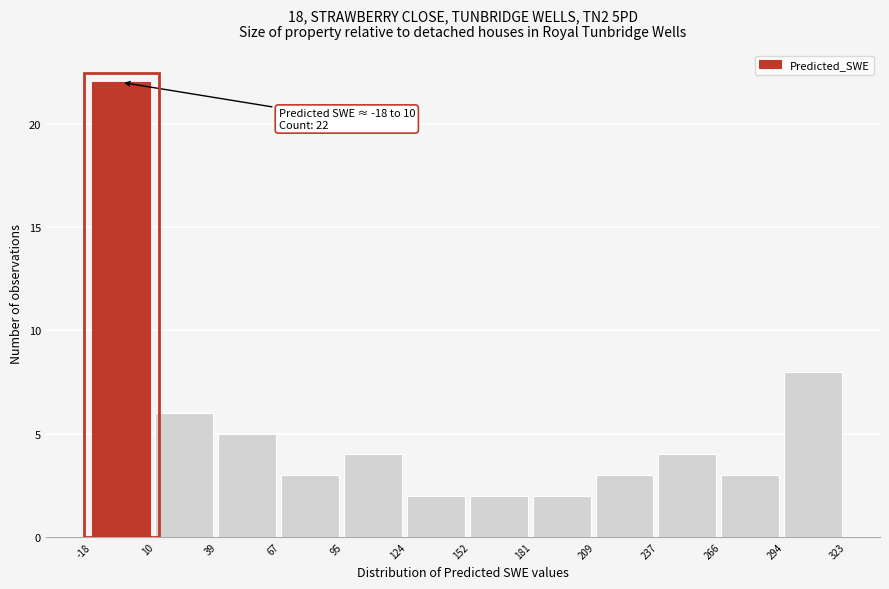

Over which range of the x-axis is the bar tallest?

-18 to 10